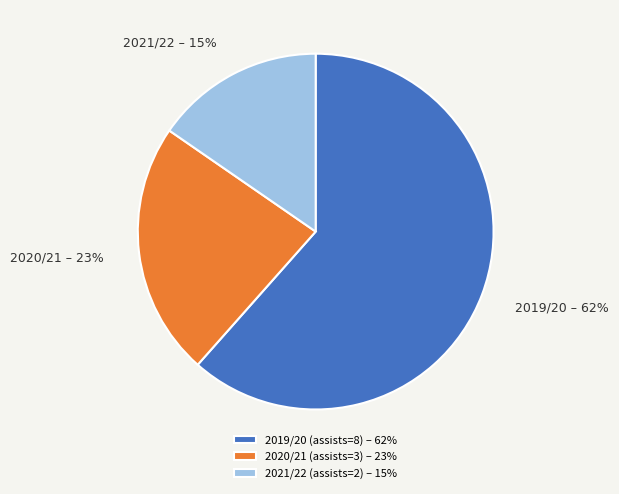

Rank the categories by value from highest to lowest.

2019/20 (assists=8), 2020/21 (assists=3), 2021/22 (assists=2)